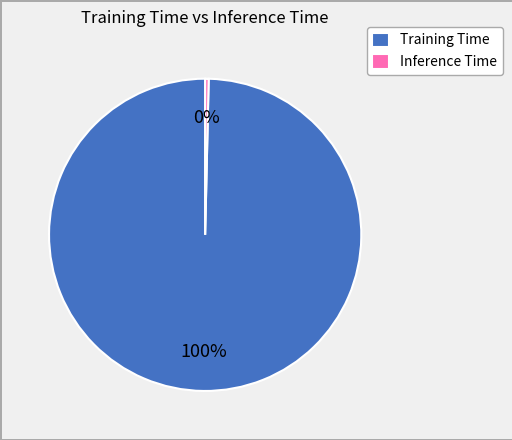

Do Training Time and Inference Time together represent more than half of the pie?

Yes